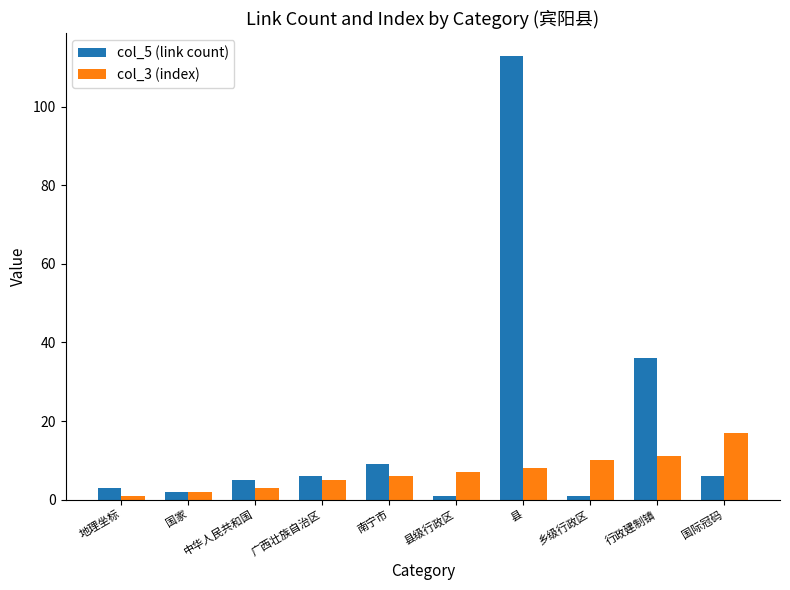

Which category has the highest value across all series?

县